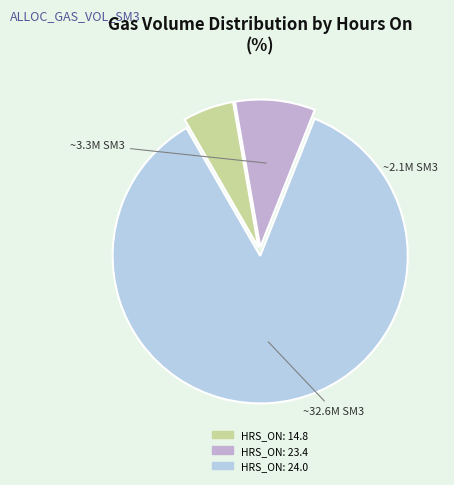

Do HRS_ON: 14.8 and HRS_ON: 23.4 together represent more than half of the pie?

No